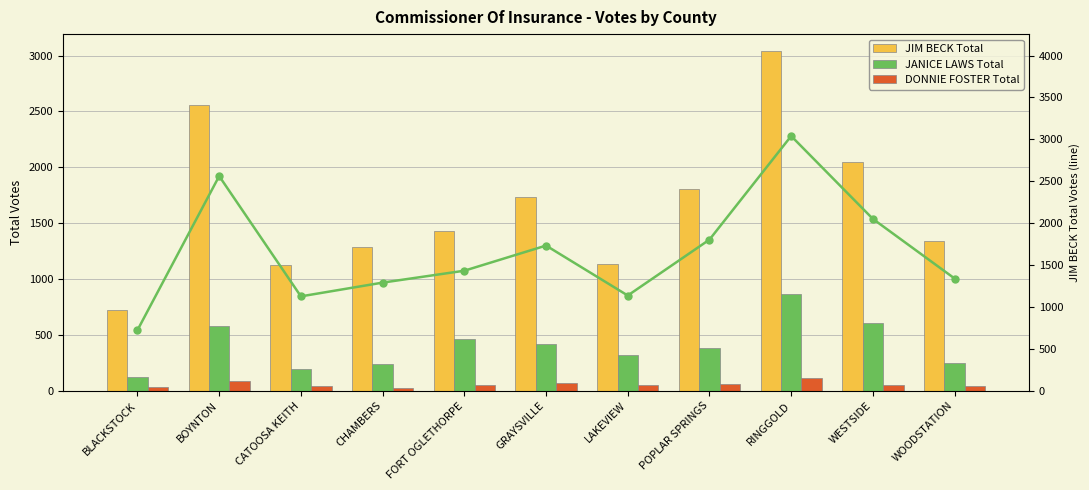

What is the value of the JIM BECK Total bar at the 11th from the left?

1340